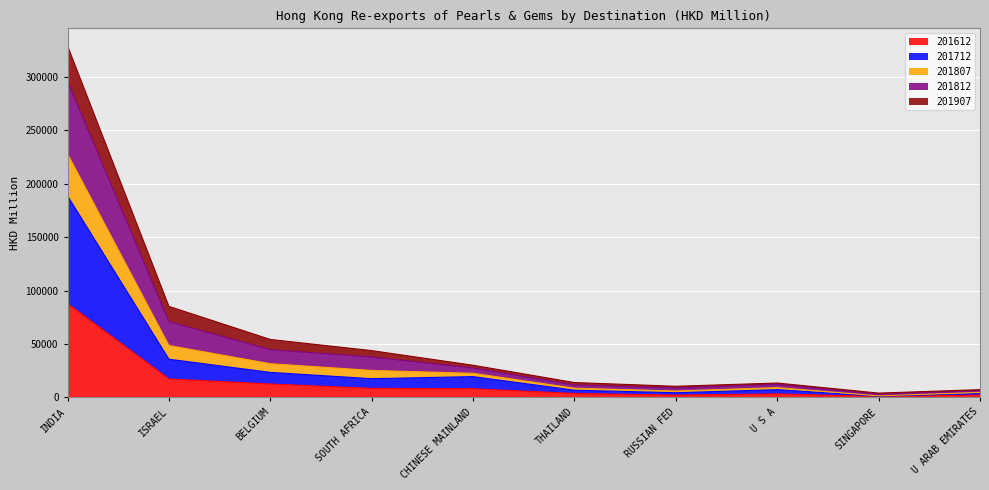

What is the label of the 1st point from the right?

U ARAB EMIRATES